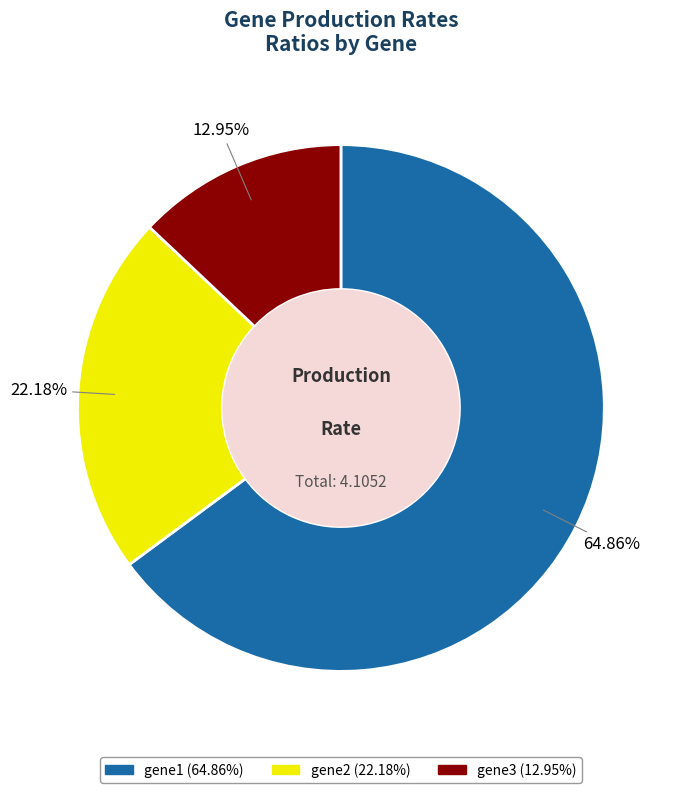

How many segments does this pie chart have?

3